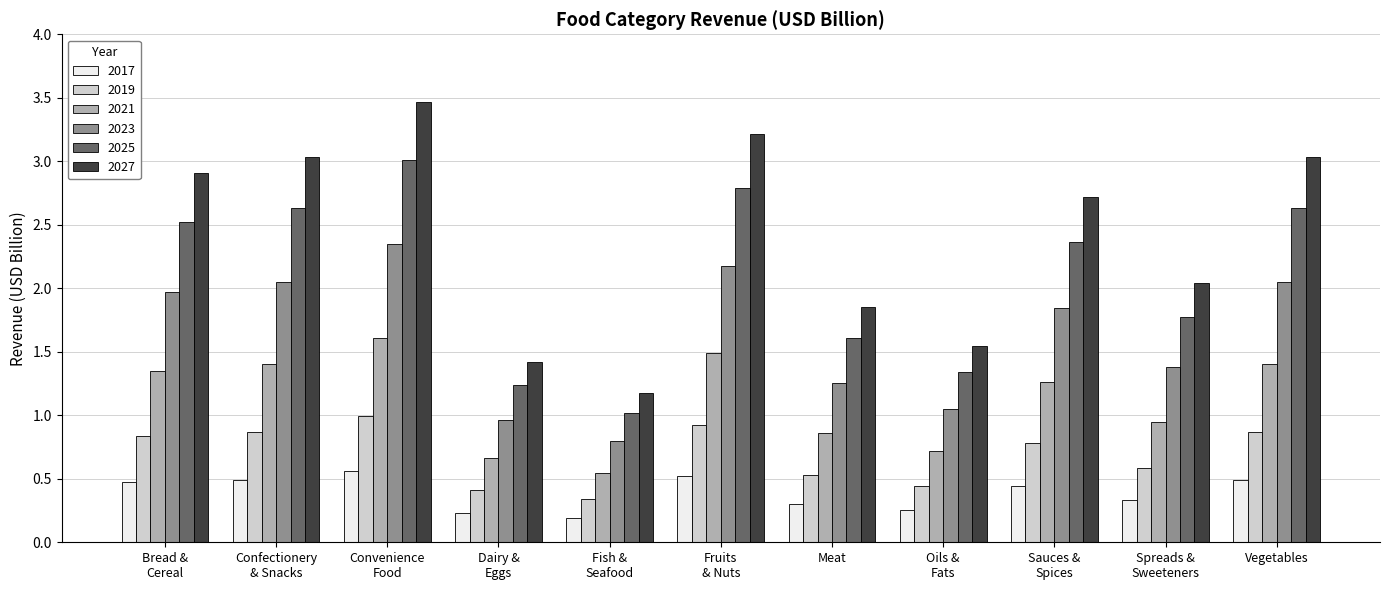

How many values in the 2027 series are below 2?

4